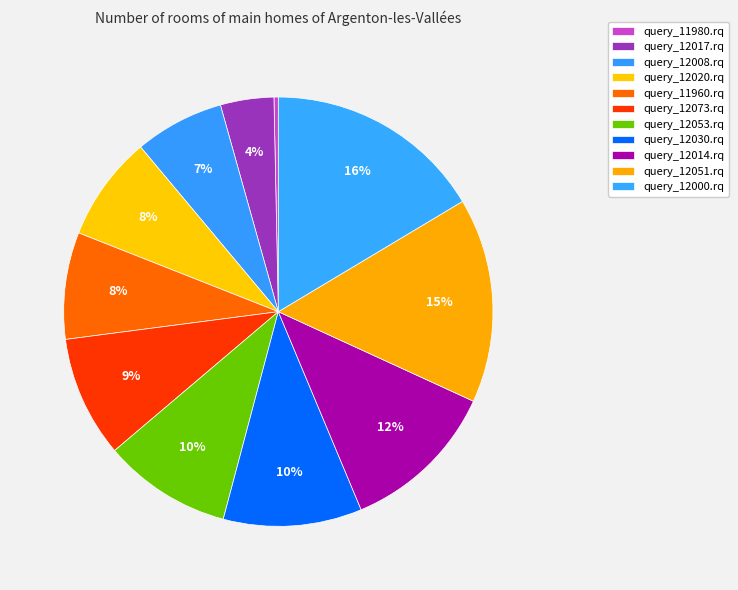

Which category has the biggest portion of the pie?

query_12000.rq